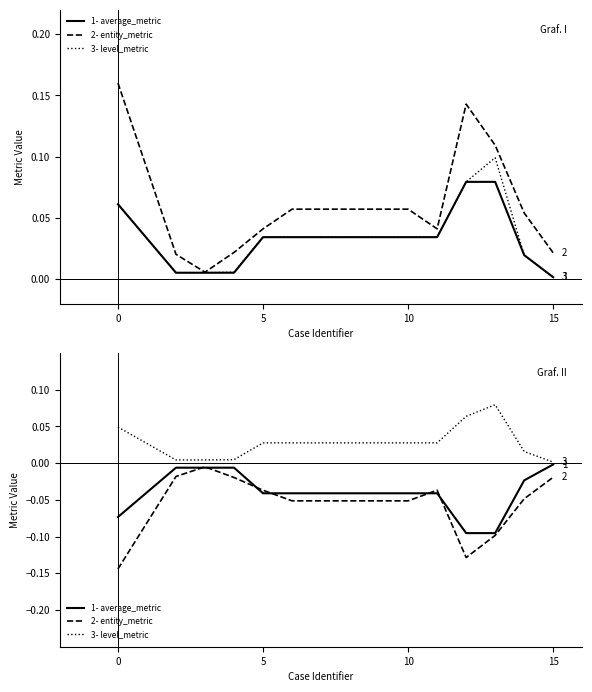

How many lines are shown in the chart?

6